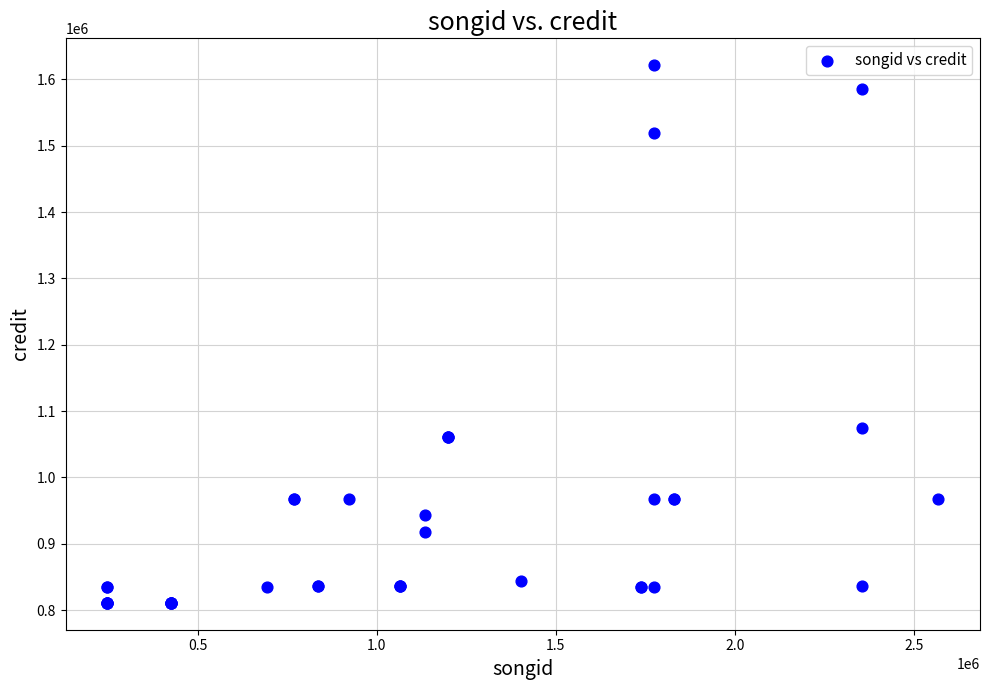

What Y value in the scatter plot is closest to 1216183?

1074276